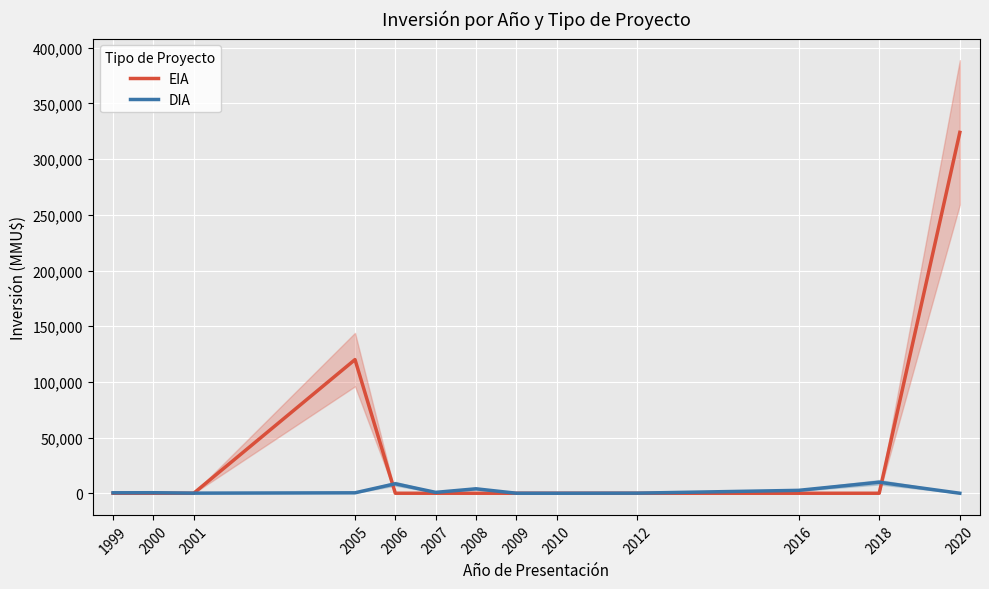

How many distinct data groups are displayed?

2